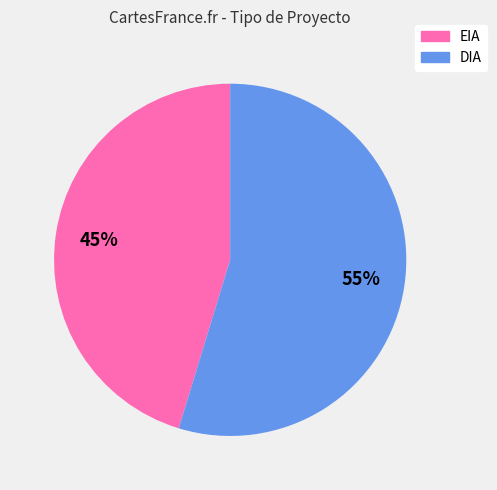

To the nearest percent, what is the average slice percentage?

50%